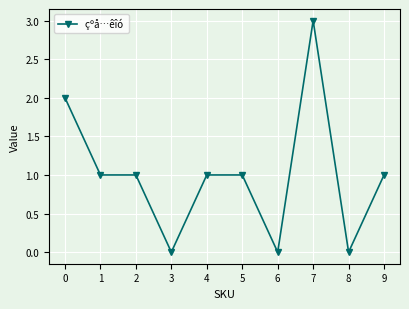

What is the ratio of the value at 2 to the value at 7?

0.3